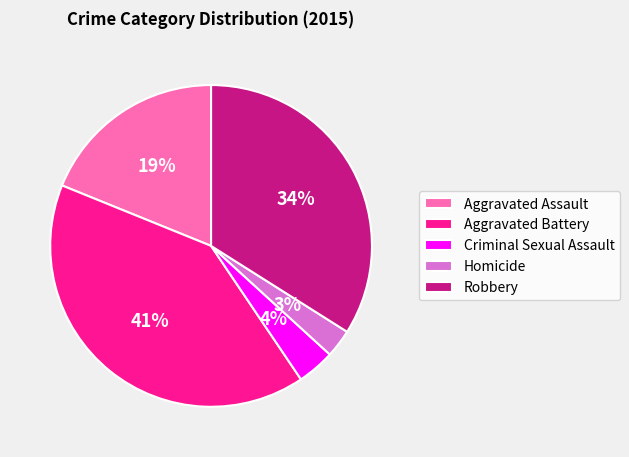

To the nearest percent, what is the average slice percentage?

20%